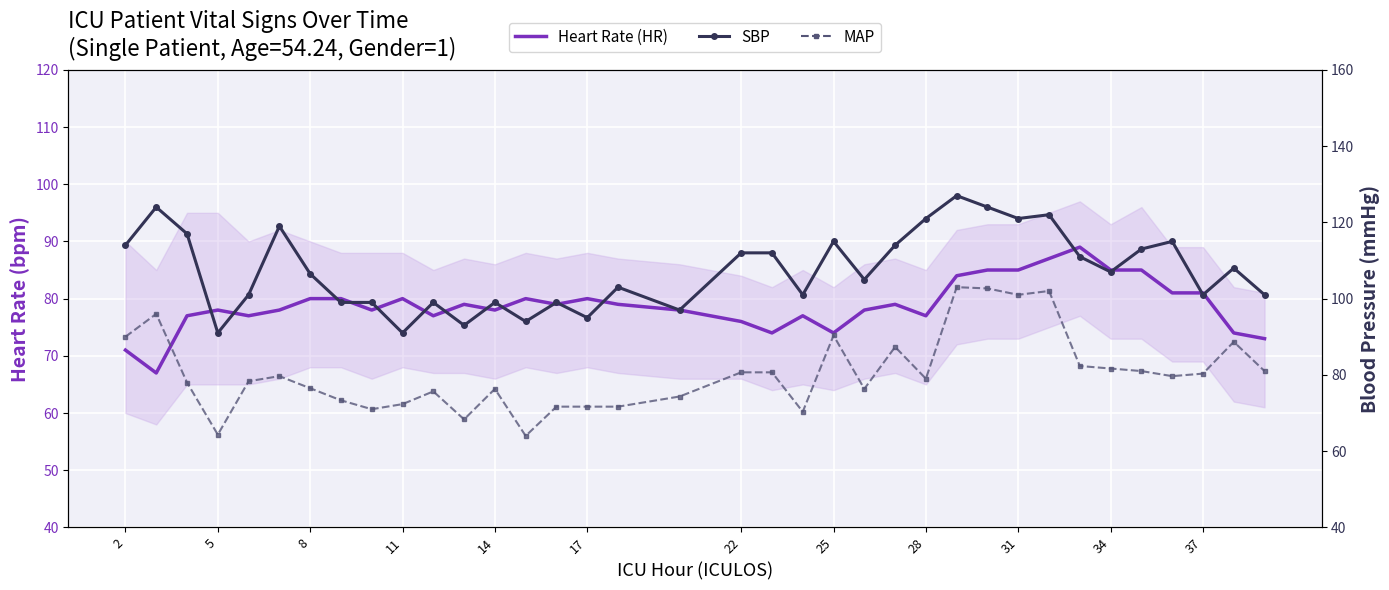

What are all the series names shown in the legend?

Heart Rate (HR), SBP, MAP